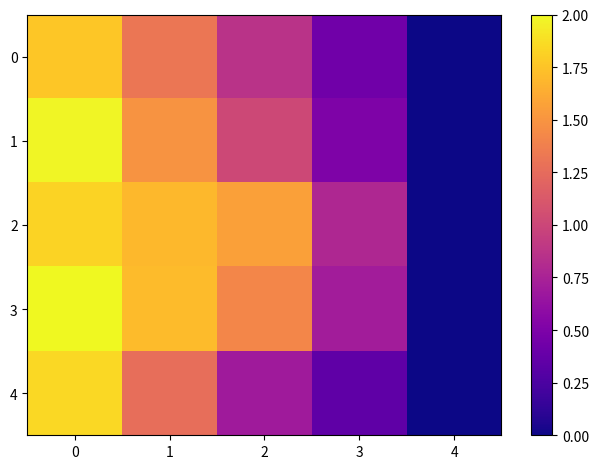

How many categories are shown in the chart?

5